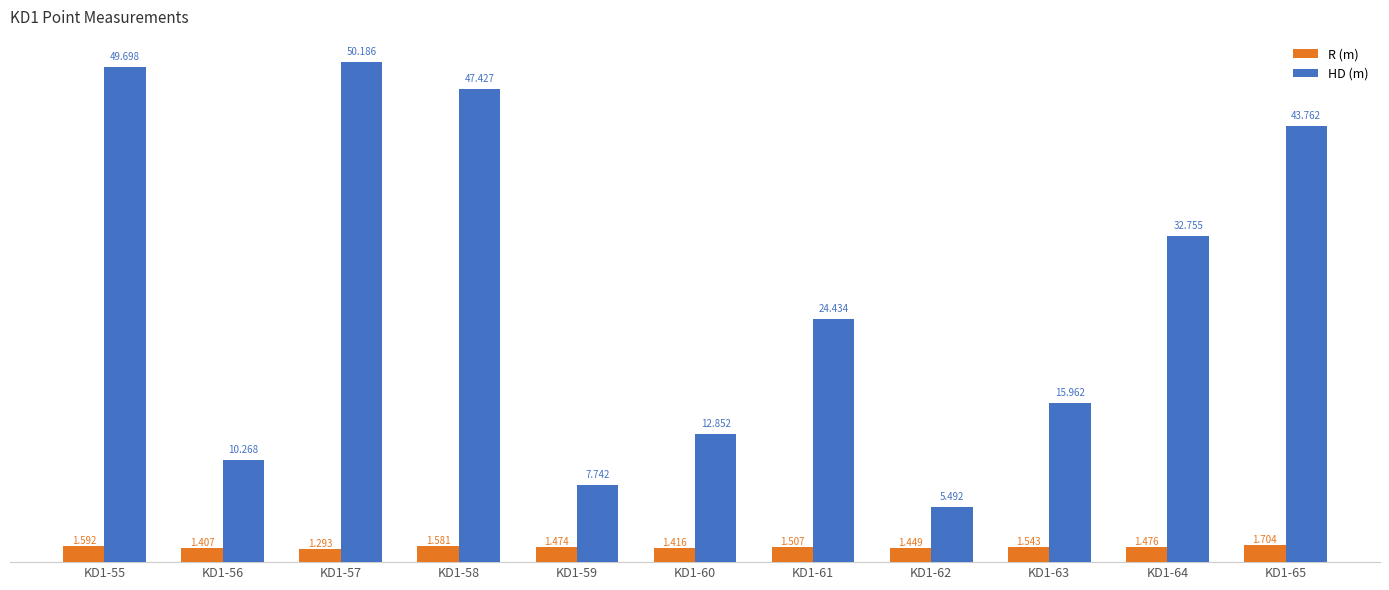

Is the value of HD (m) at KD1-59 greater than the value of R (m) at KD1-63?

Yes